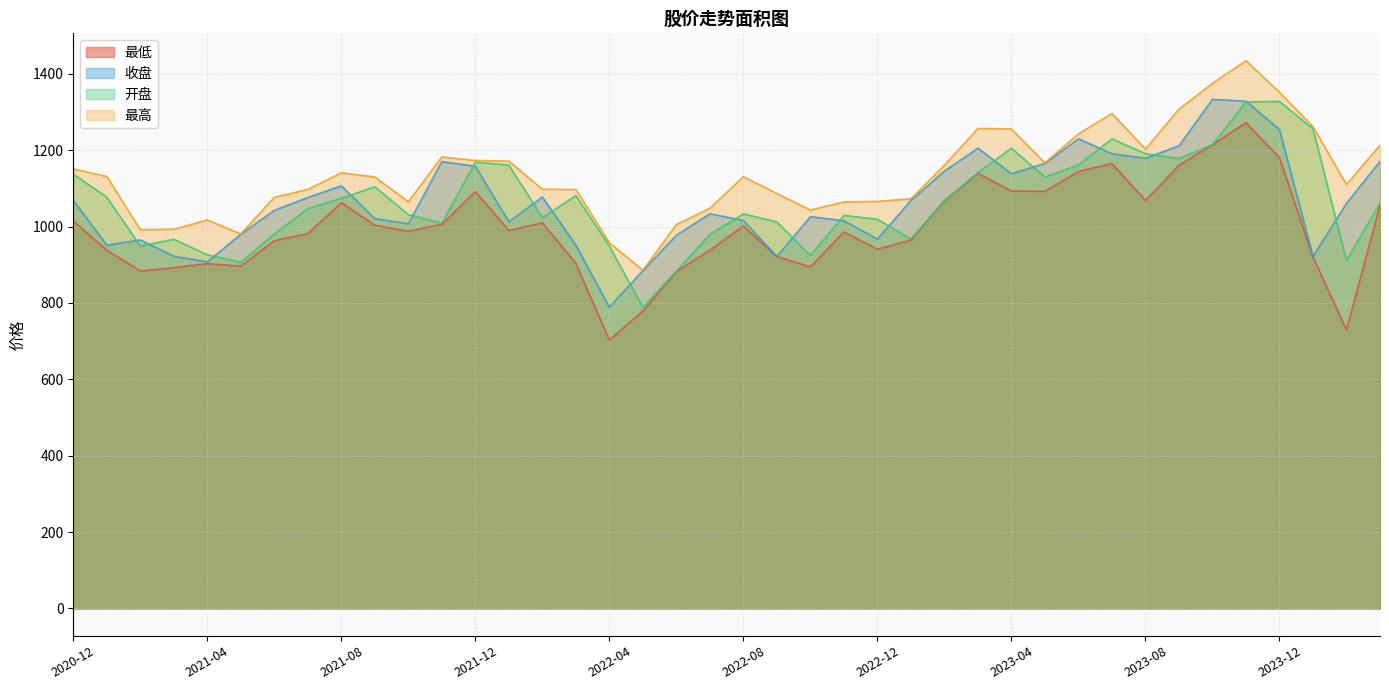

Reading right to left, transcribe all the data shown in this chart.

开盘: 1061.6	911.4	1256.2	1328.0	1326.5	1214.9	1178.3	1191.0	1229.9	1161.2	1129.7	1205.3	1141.2	1067.8	967.7	1019.3	1029.4	923.9	1012.4	1033.5	979.4	883.4	788.6	948.8	1081.3	1023.3	1161.1	1168.7	1008.9	1031.3	1104.3	1074.2	1047.5	980.6	906.9	926.1	967.1	949.2	1077.4	1137.4
最高: 1213.2	1110.4	1261.8	1351.9	1434.5	1375.4	1307.6	1203.1	1296.4	1243.0	1166.9	1255.6	1257.2	1160.8	1072.9	1066.1	1064.9	1043.4	1086.7	1130.8	1048.1	1005.5	885.8	957.7	1097.1	1098.1	1171.4	1173.2	1182.5	1065.1	1130.0	1140.9	1097.5	1076.7	980.7	1017.4	993.1	992.0	1131.5	1150.9
收盘: 1170.9	1061.0	921.7	1254.5	1328.4	1333.4	1211.7	1179.0	1190.9	1230.1	1165.6	1138.4	1205.5	1145.5	1068.7	967.3	1015.6	1026.1	921.5	1016.0	1033.8	977.3	884.9	789.0	951.2	1077.5	1012.7	1158.1	1170.2	1007.5	1020.8	1106.8	1076.4	1042.5	980.2	907.6	922.5	965.1	951.5	1069.0
最低: 1056.3	729.4	920.8	1180.8	1272.1	1214.8	1160.5	1068.5	1165.5	1144.3	1092.5	1093.2	1139.7	1067.8	964.8	940.8	986.2	894.8	921.5	1002.0	938.3	882.2	779.3	703.2	903.6	1010.2	989.8	1091.8	1006.4	988.0	1003.6	1062.7	981.8	963.3	896.6	903.2	892.5	884.0	938.3	1014.7